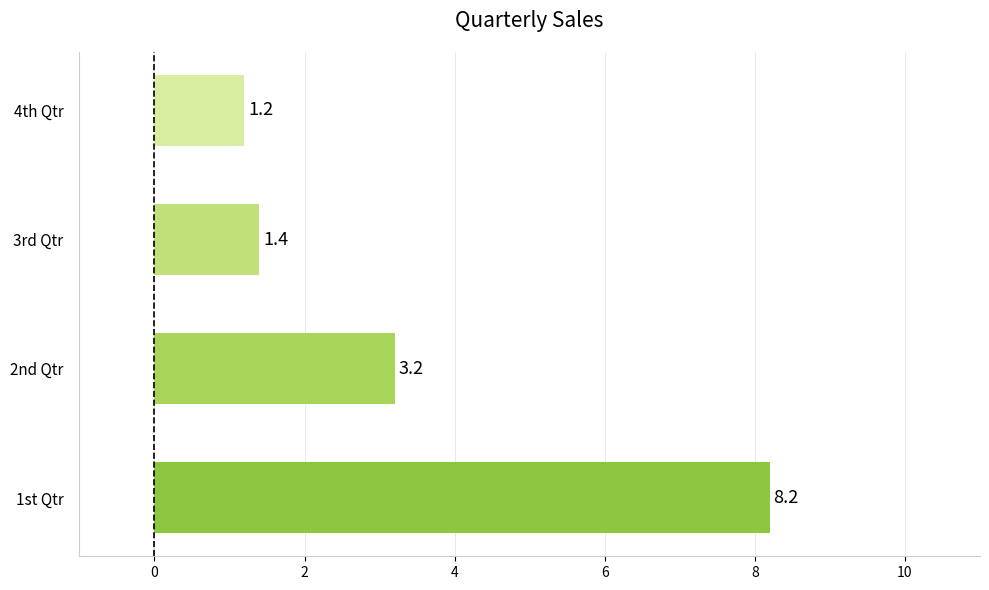

Count the number of categories in the chart.

4